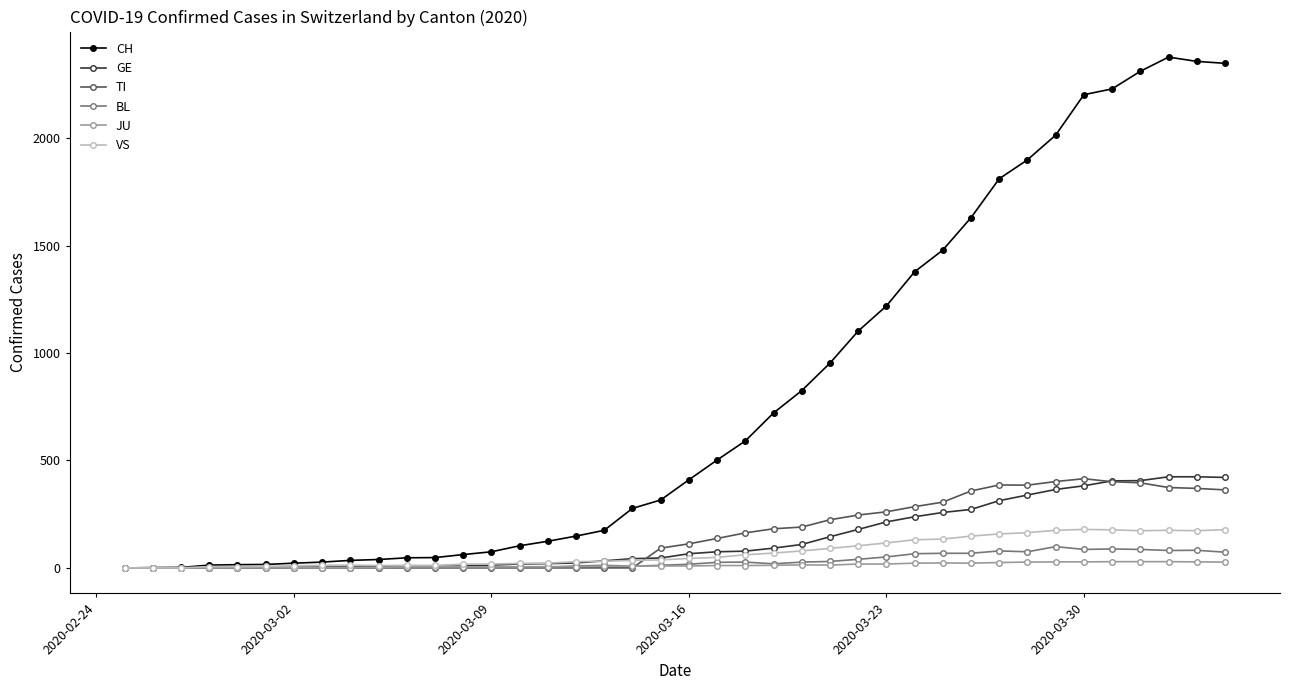

Which series has the widest spread of values?

CH